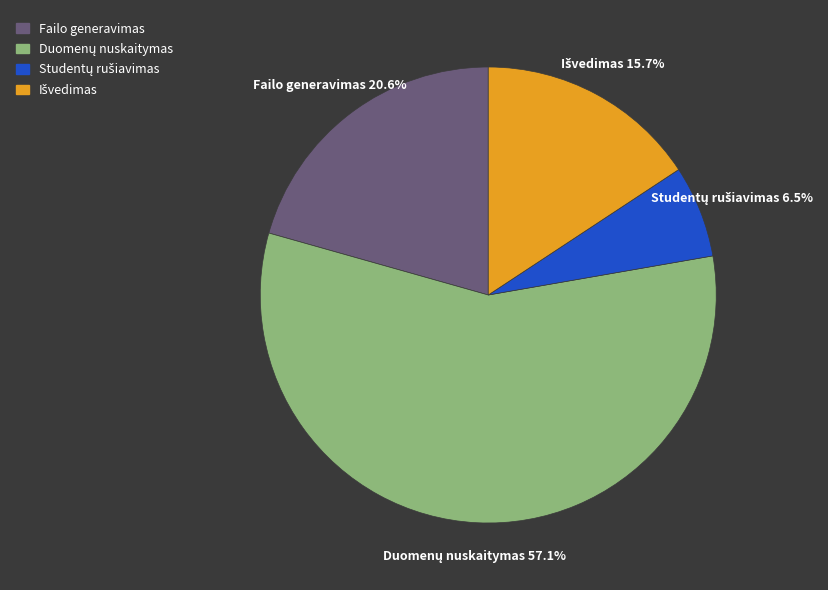

Is there a majority slice in this chart?

Yes